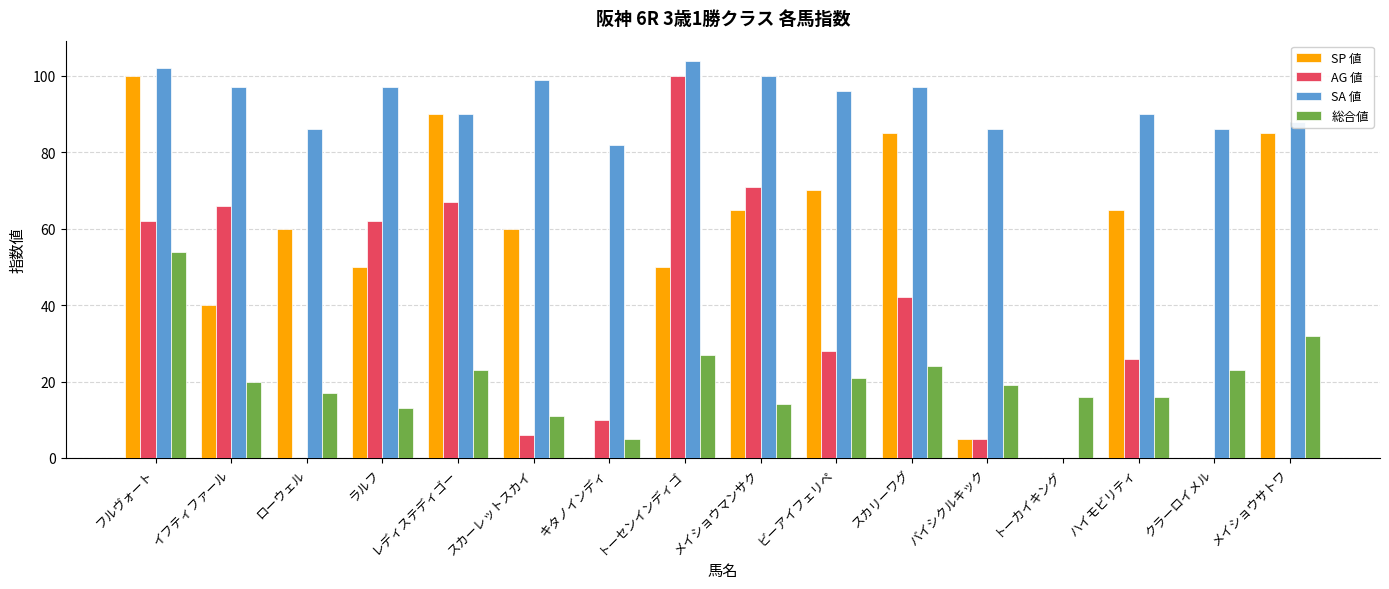

Is the value of 総合値 at クラーロイメル greater than the value of AG 値 at ハイモビリティ?

No